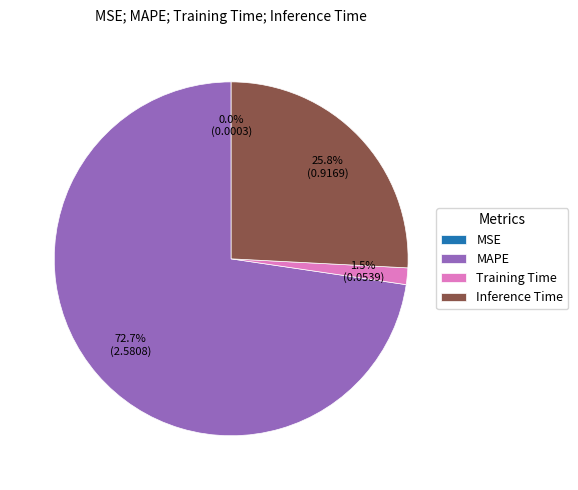

Which has a higher value, Inference Time or MAPE?

MAPE